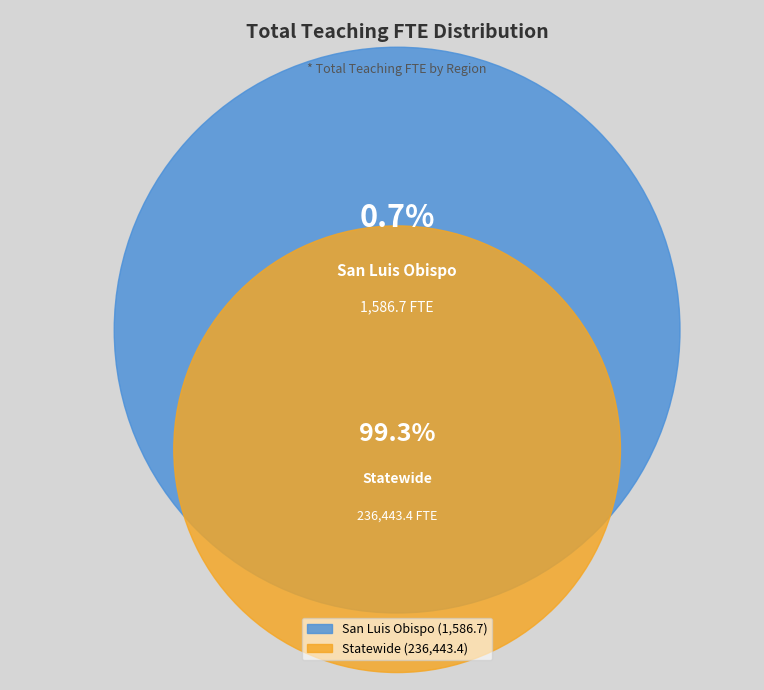

Does Statewide account for over 50% of the chart?

Yes